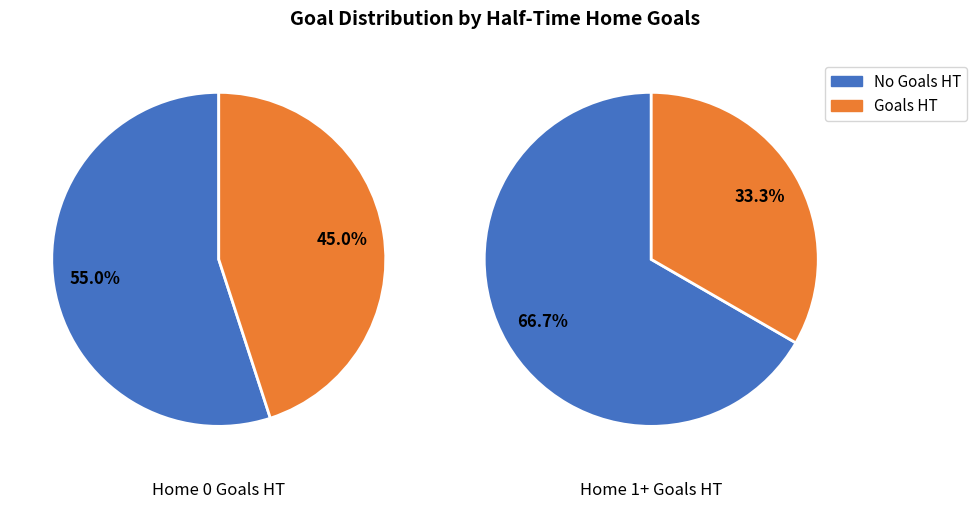

Which slice represents more than half of the pie?

No Goals HT (Home=0)